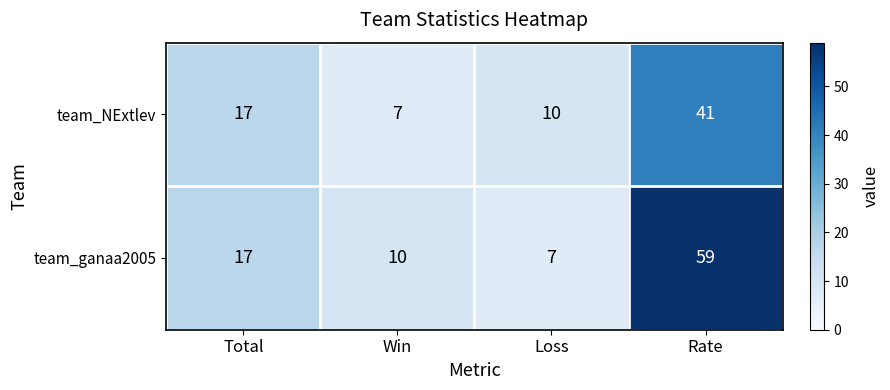

How many series are shown in this chart?

2